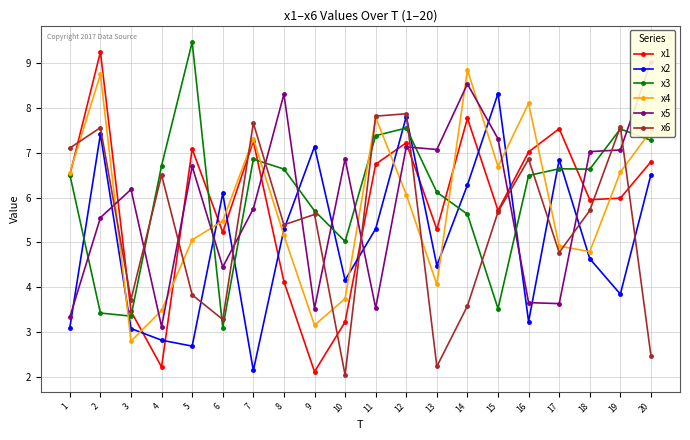

At which label is x2 closest to 5?

8